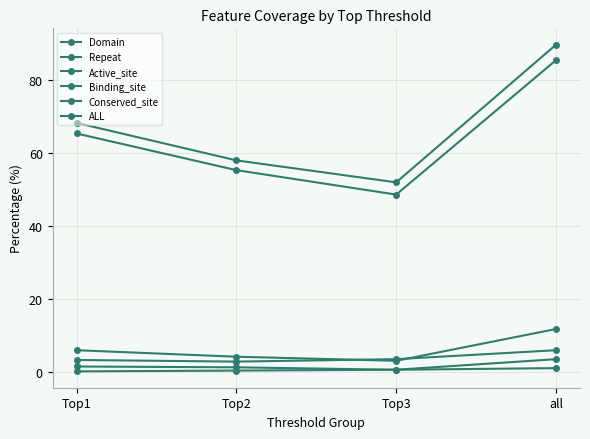

What value does the Binding_site series have at Top1?

0.2